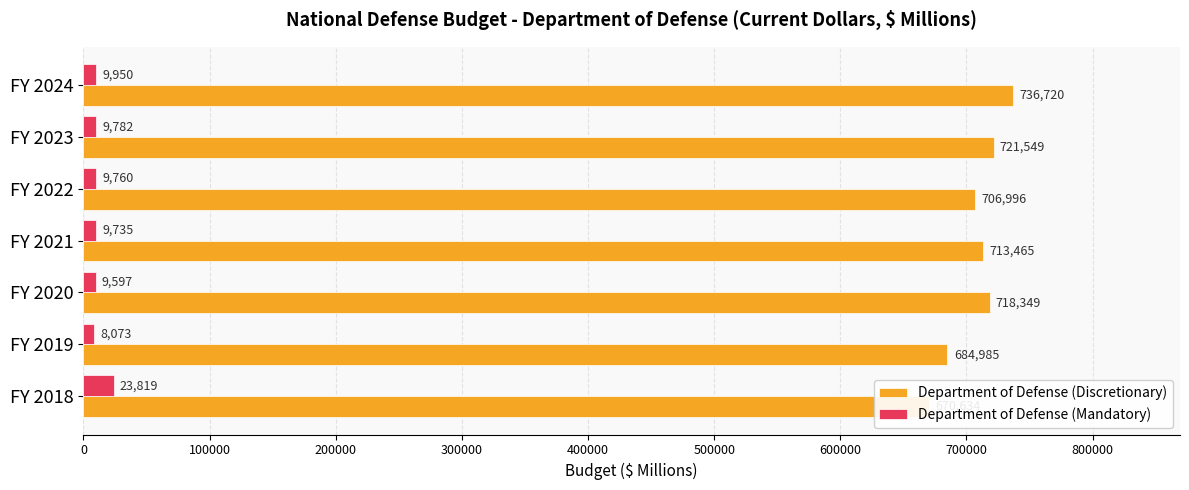

Which series has the largest range (max minus min)?

Department of Defense (Discretionary)